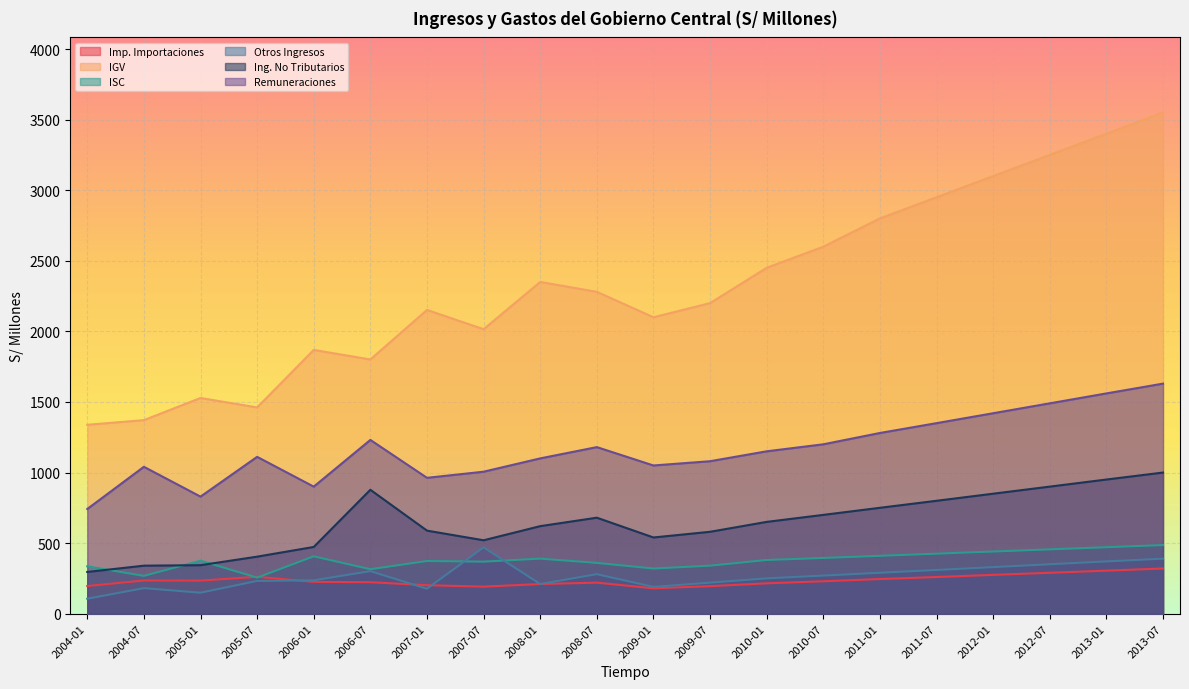

The value of Imp. Importaciones at 2005-07 is 261.9. True or false?

True